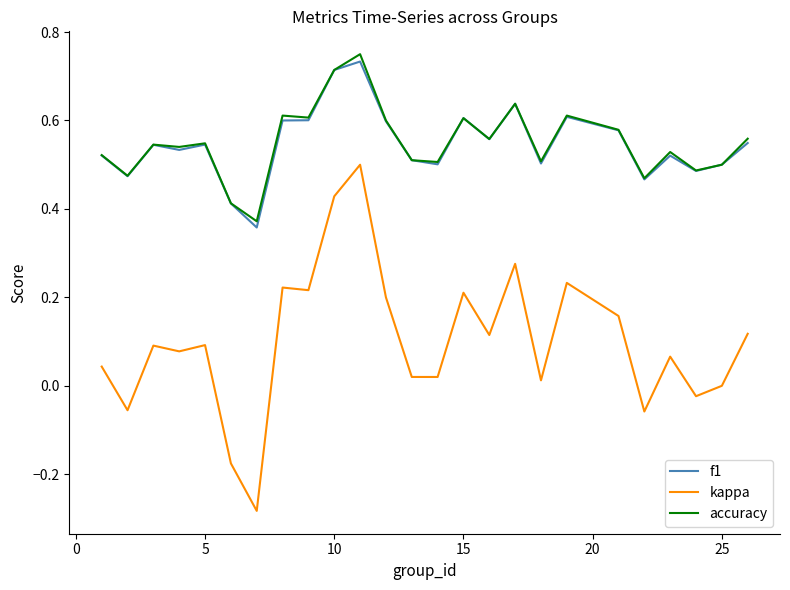

True or false: kappa and f1 intersect in this chart.

False